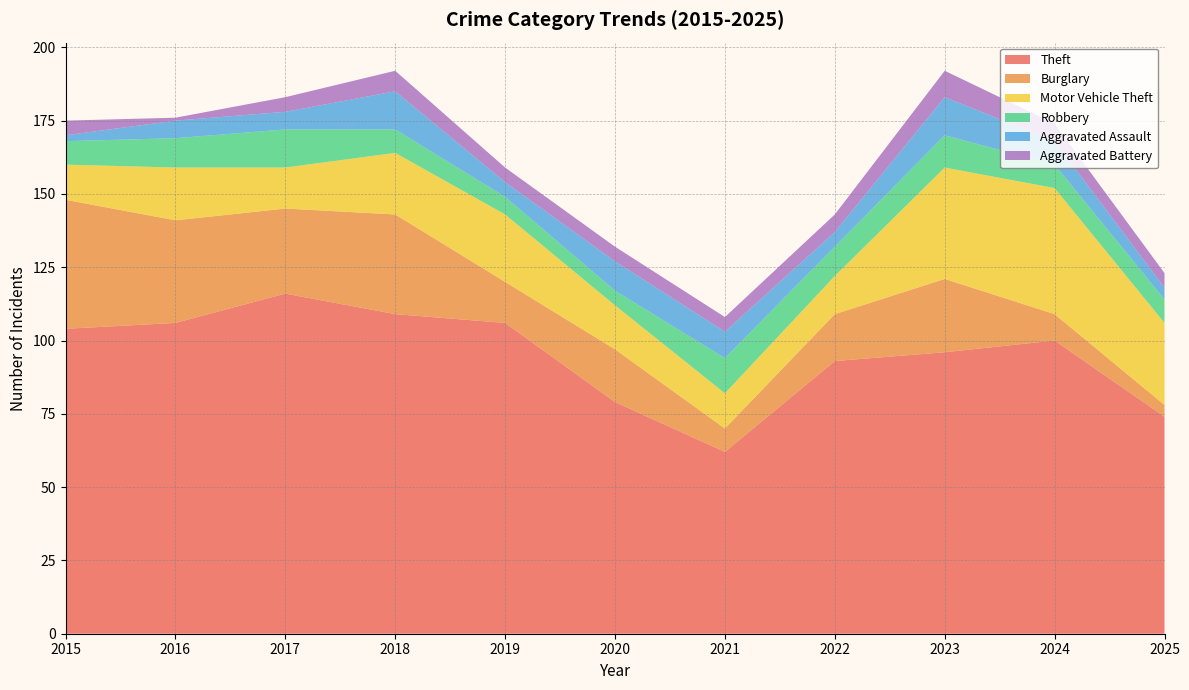

Reading left to right, transcribe all the data shown in this chart.

Theft: 2015=104	2016=106	2017=116	2018=109	2019=106	2020=79	2021=62	2022=93	2023=96	2024=100	2025=74
Burglary: 2015=44	2016=35	2017=29	2018=34	2019=14	2020=18	2021=8	2022=16	2023=25	2024=9	2025=4
Motor Vehicle Theft: 2015=12	2016=18	2017=14	2018=21	2019=23	2020=15	2021=12	2022=13	2023=38	2024=43	2025=28
Robbery: 2015=8	2016=10	2017=13	2018=8	2019=6	2020=5	2021=12	2022=10	2023=11	2024=8	2025=8
Aggravated Assault: 2015=2	2016=6	2017=6	2018=13	2019=5	2020=10	2021=9	2022=5	2023=13	2024=8	2025=4
Aggravated Battery: 2015=5	2016=1	2017=5	2018=7	2019=5	2020=5	2021=5	2022=6	2023=9	2024=6	2025=5